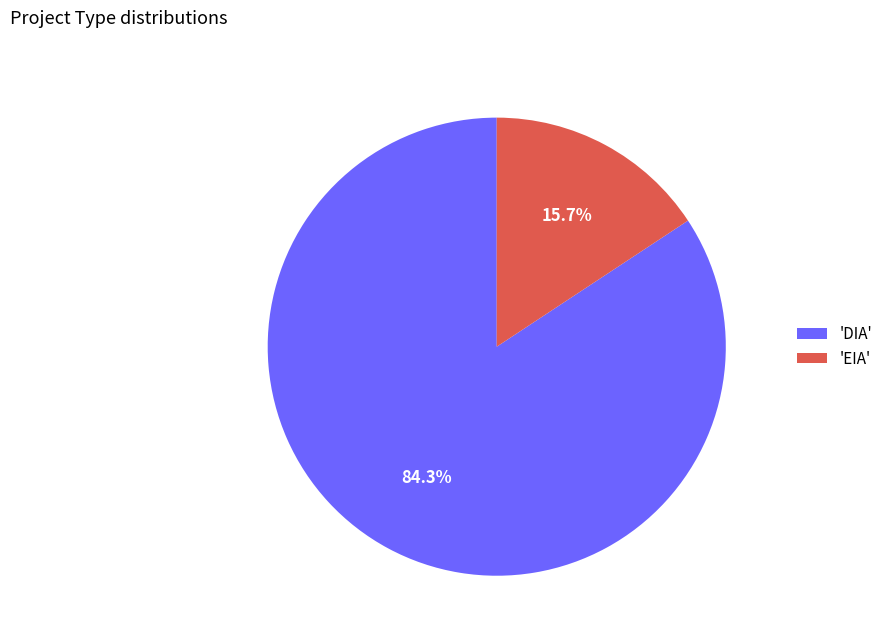

Which has a higher value, 'EIA' or 'DIA'?

'DIA'